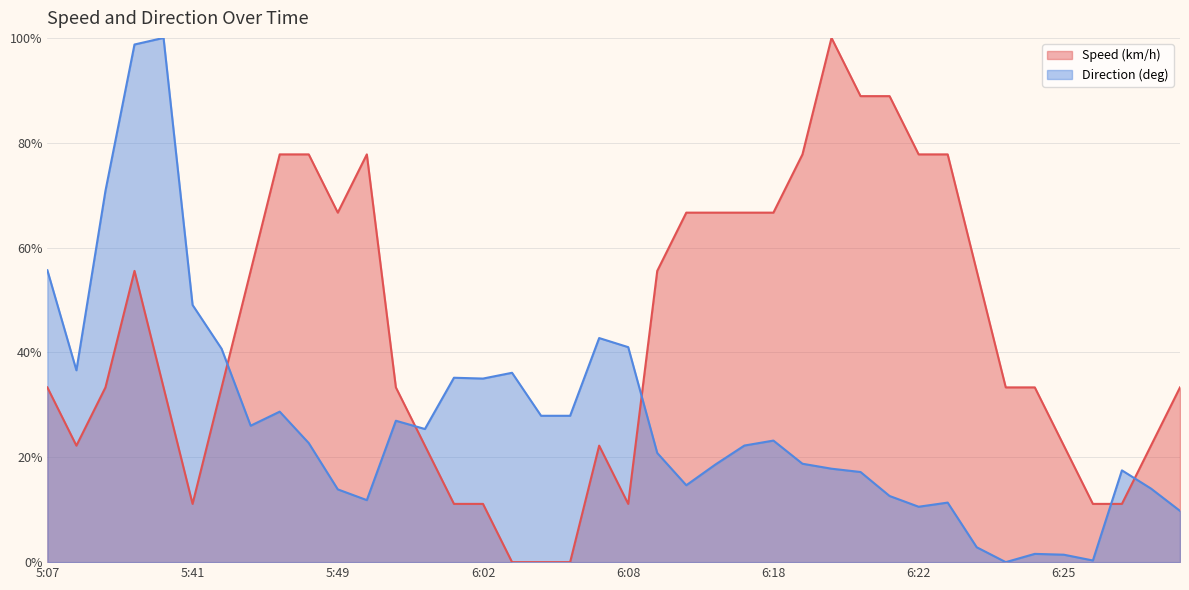

What is the label of the 23rd point from the right?

6:04